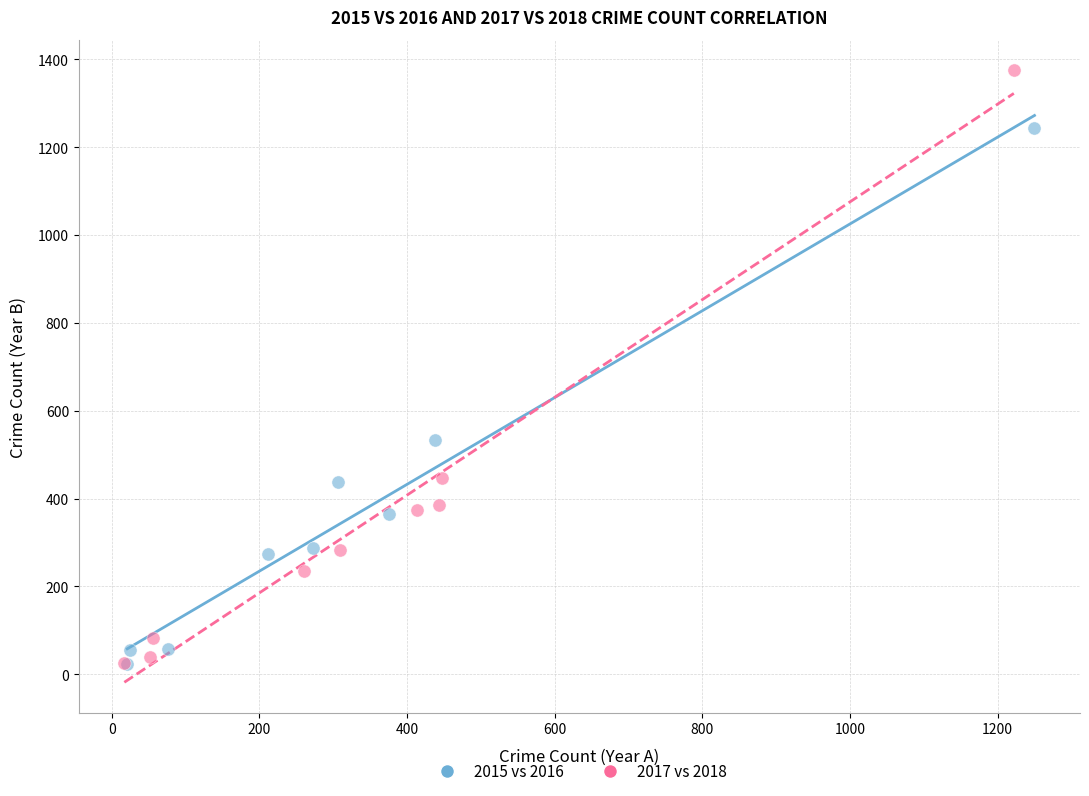

Which series reaches the maximum Y coordinate?

2017 vs 2018